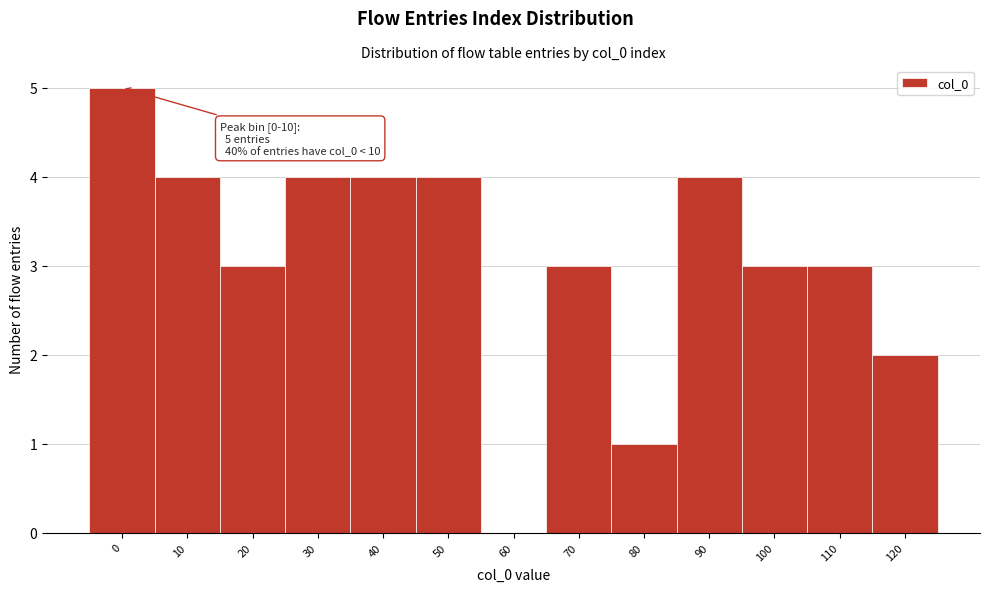

Reading left to right, transcribe all the data shown in this chart.

0=5	10=4	20=3	30=4	40=4	50=4	60=0	70=3	80=1	90=4	100=3	110=3	120=2